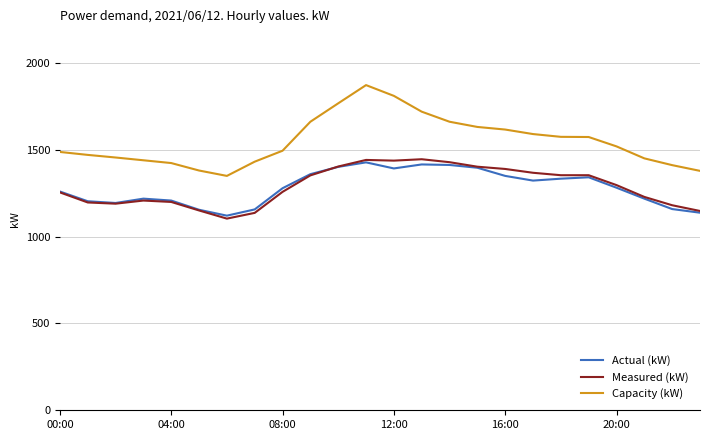

Which series has the largest total across all categories?

Capacity (kW)